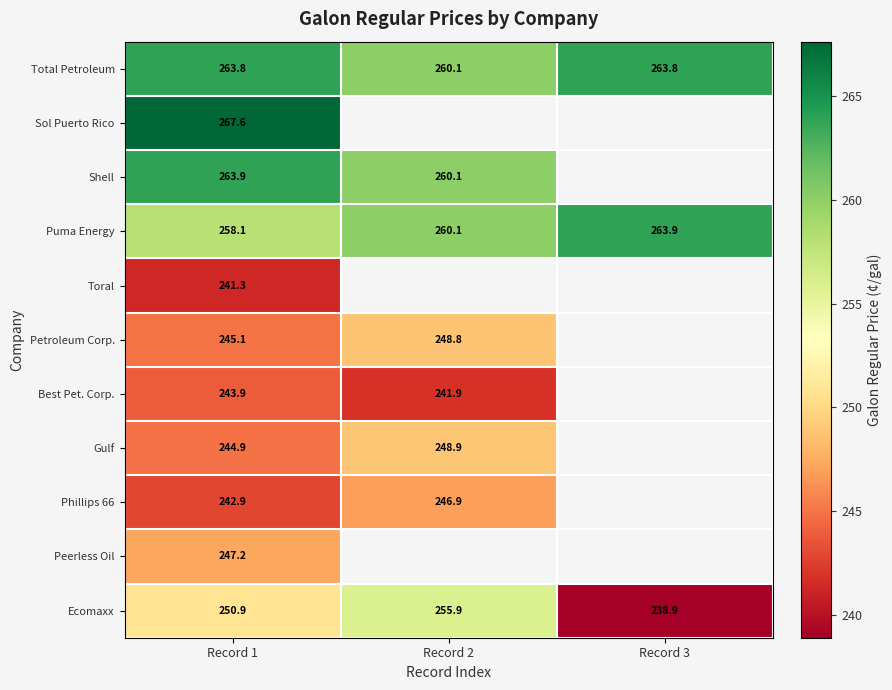

Is the value of Petroleum Corp. at Record 1 greater than the value of Best Pet. Corp. at Record 1?

Yes